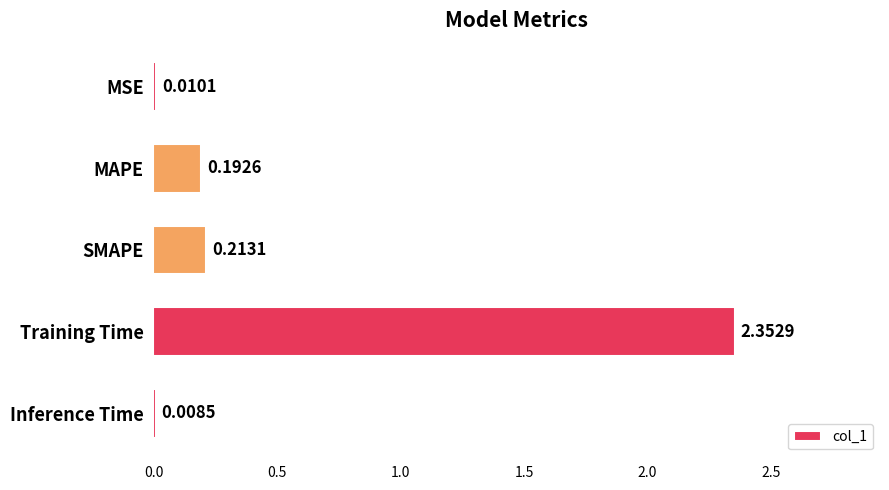

What is the sum of all values?

2.8